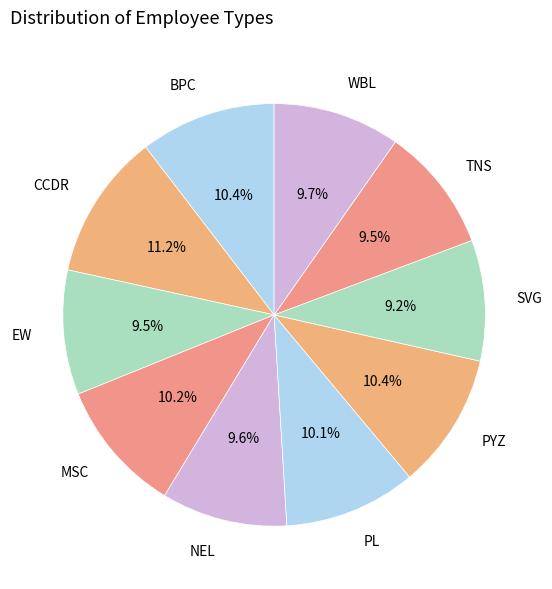

Does SVG account for over 50% of the chart?

No